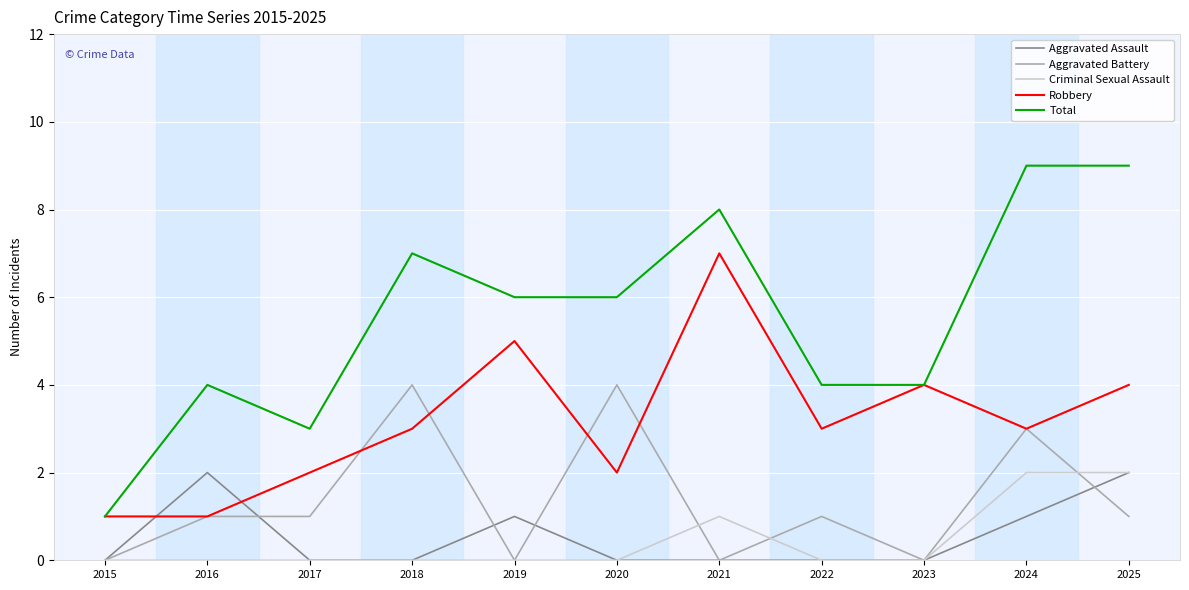

What is the difference between the maximum and minimum values in the Total series?

8